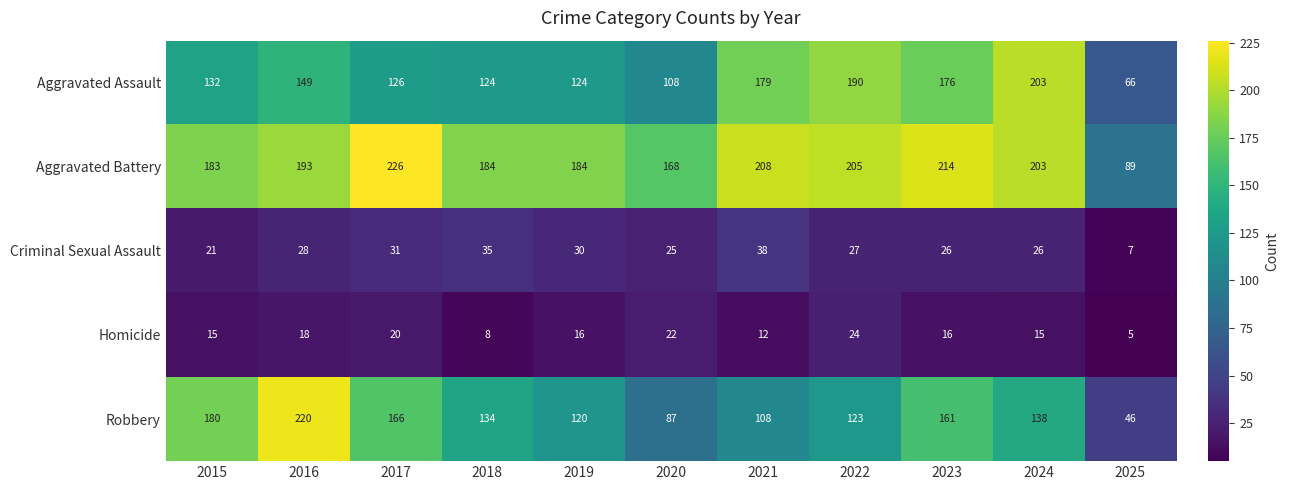

What is the smallest value displayed?

5